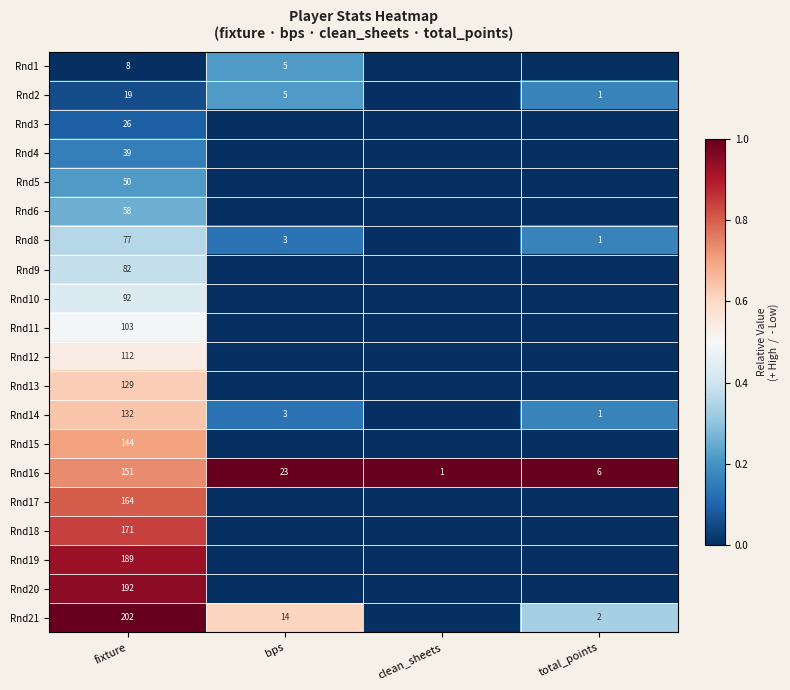

What is the average value of the Rnd16 series?

45